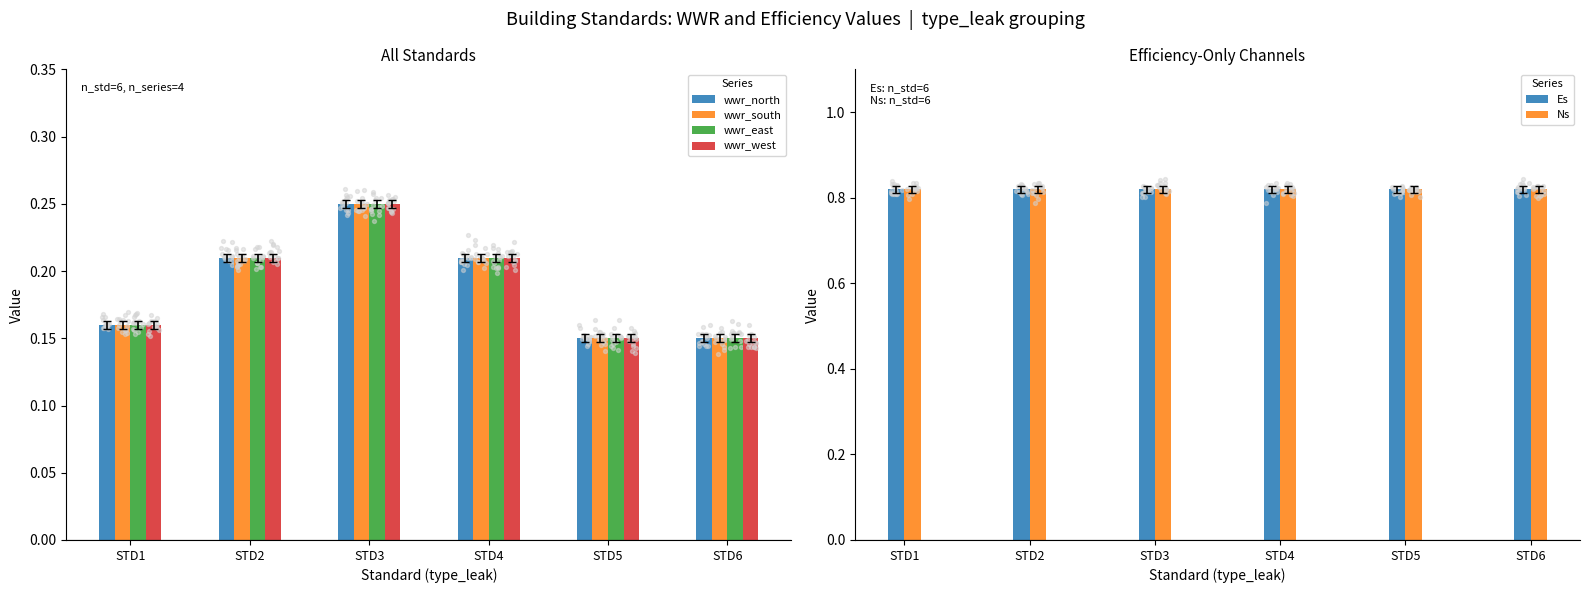

Which series has the largest Y range (max minus min)?

wwr_north